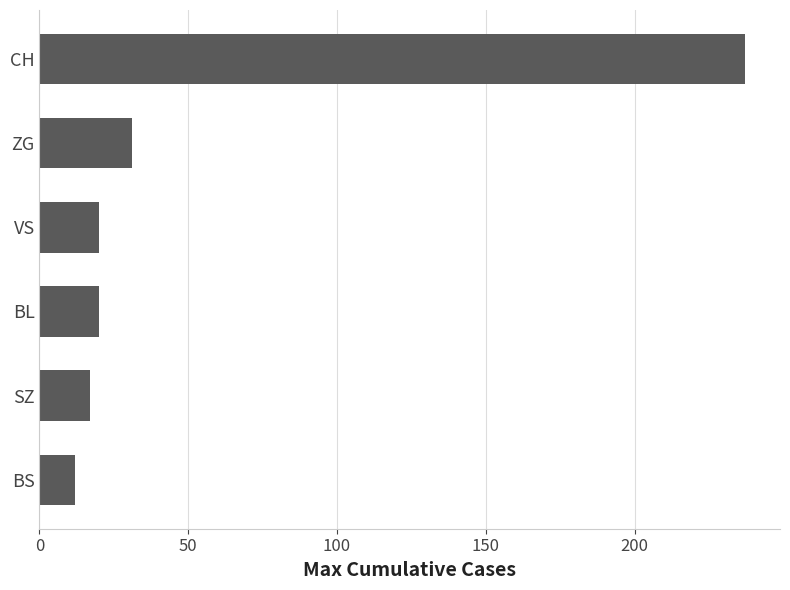

The value at BL is 20. True or false?

True